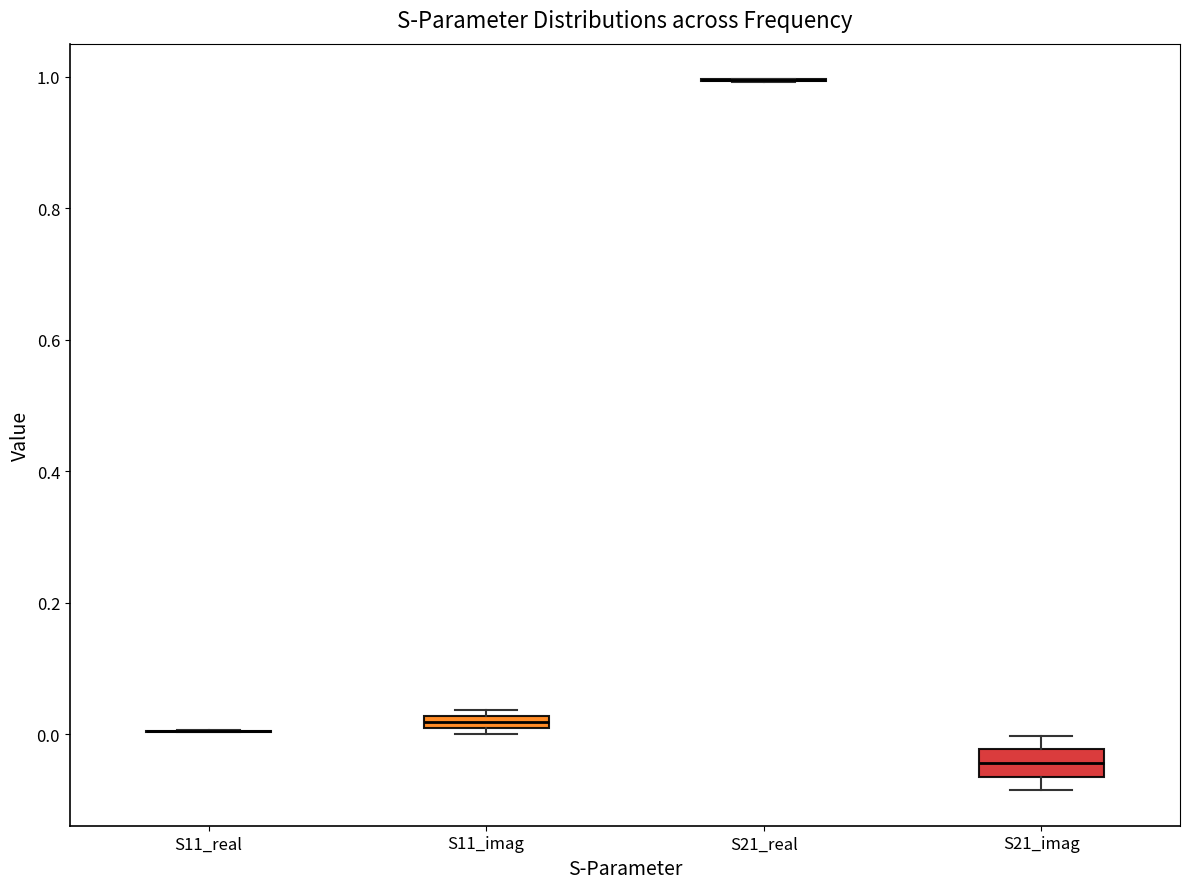

Which box is the tallest, from its lower edge to its upper edge?

S21_imag